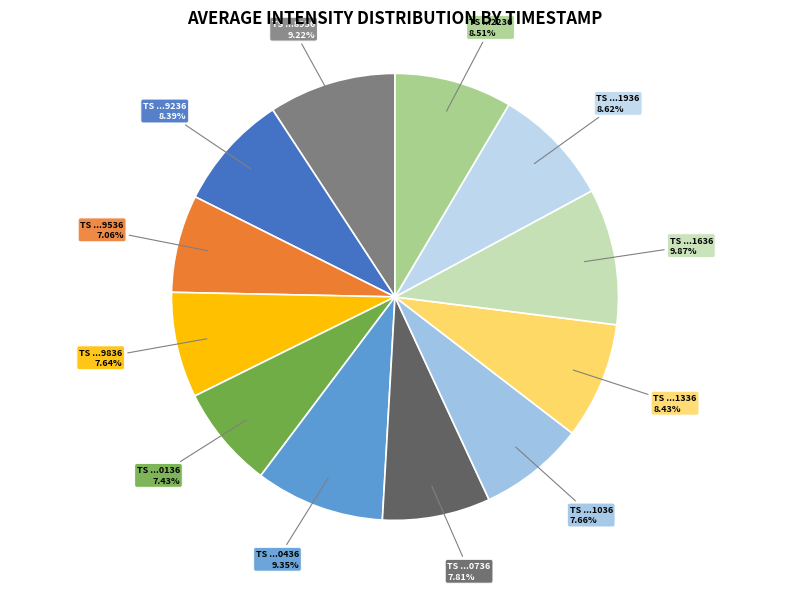

How many segments does this pie chart have?

12